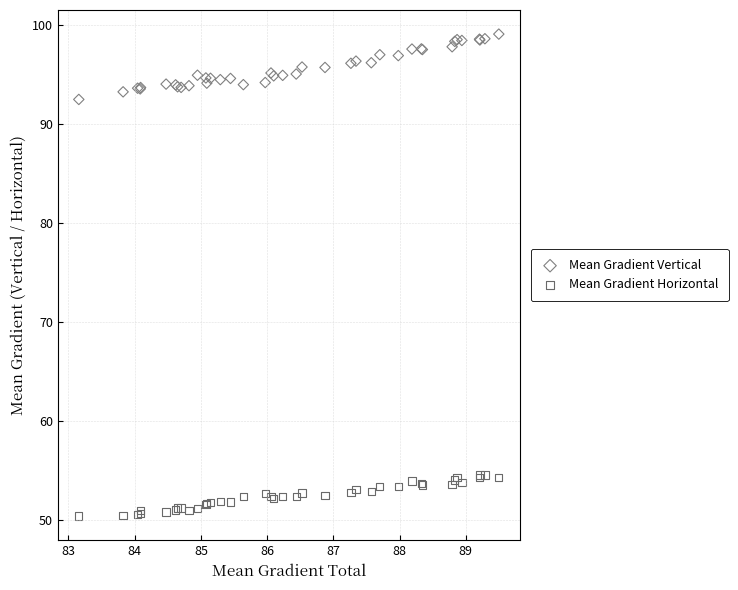

Which series has the largest Y range (max minus min)?

Mean Gradient Vertical